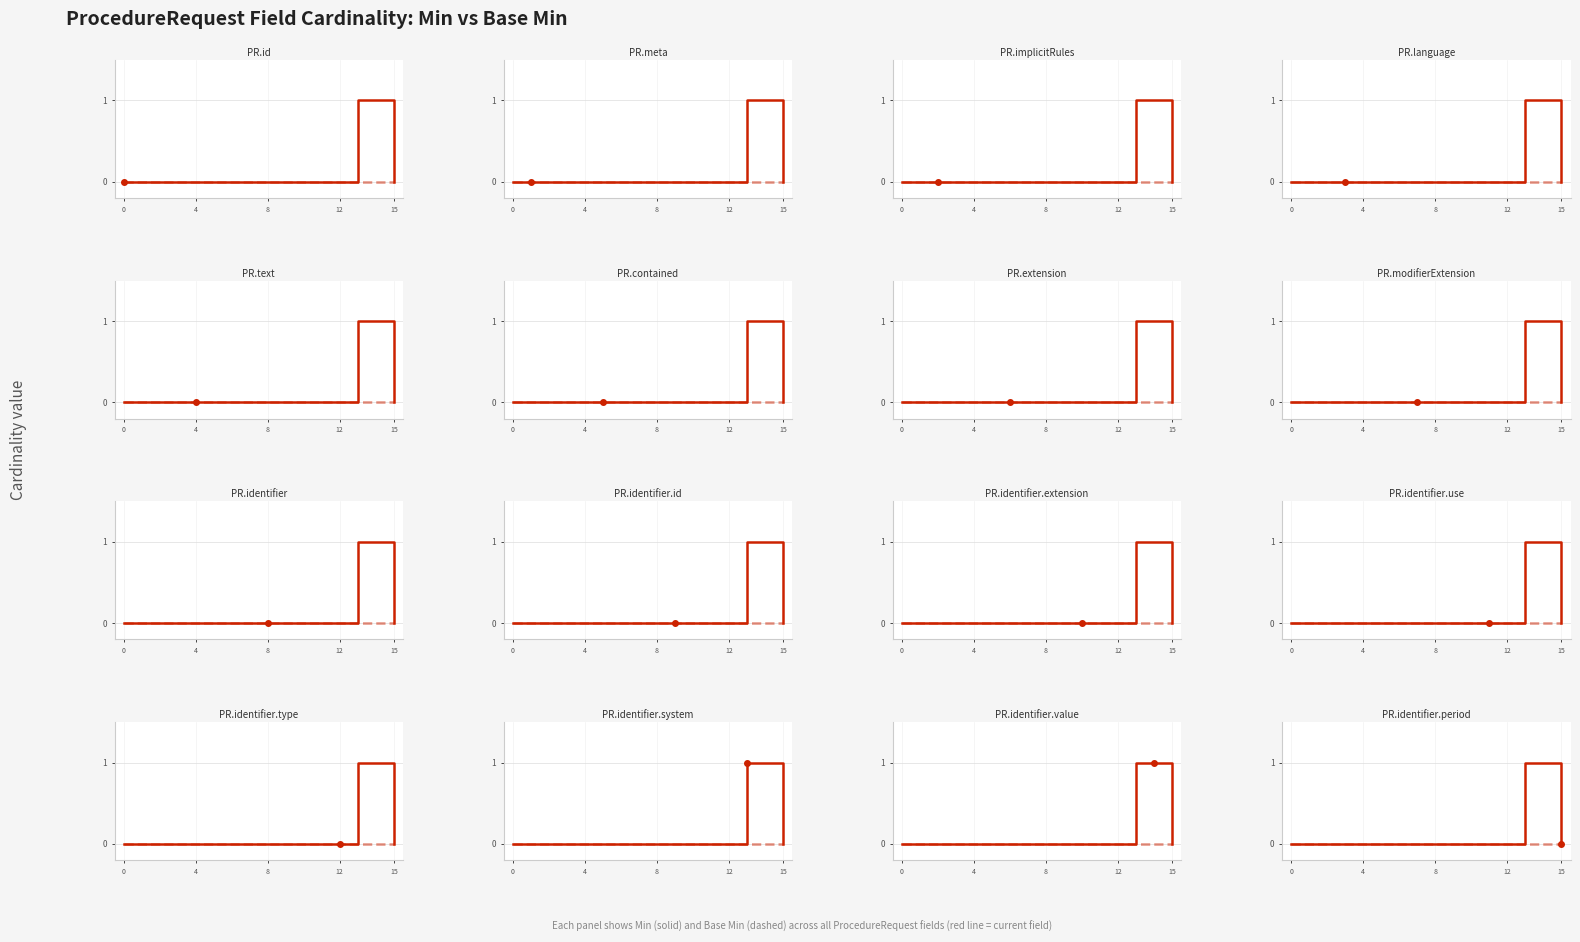

What is the difference between the maximum and minimum values in the Min series?

1